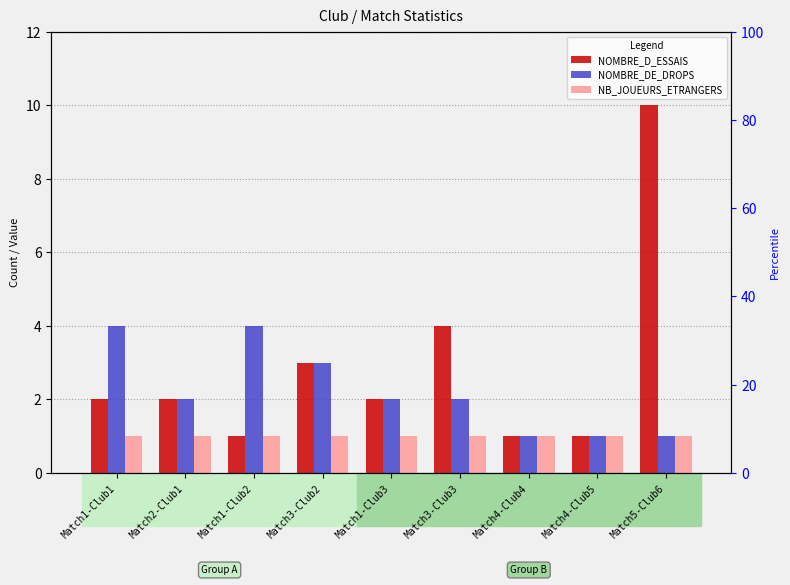

What is the difference between the highest and lowest values at Match1-Club2?

3